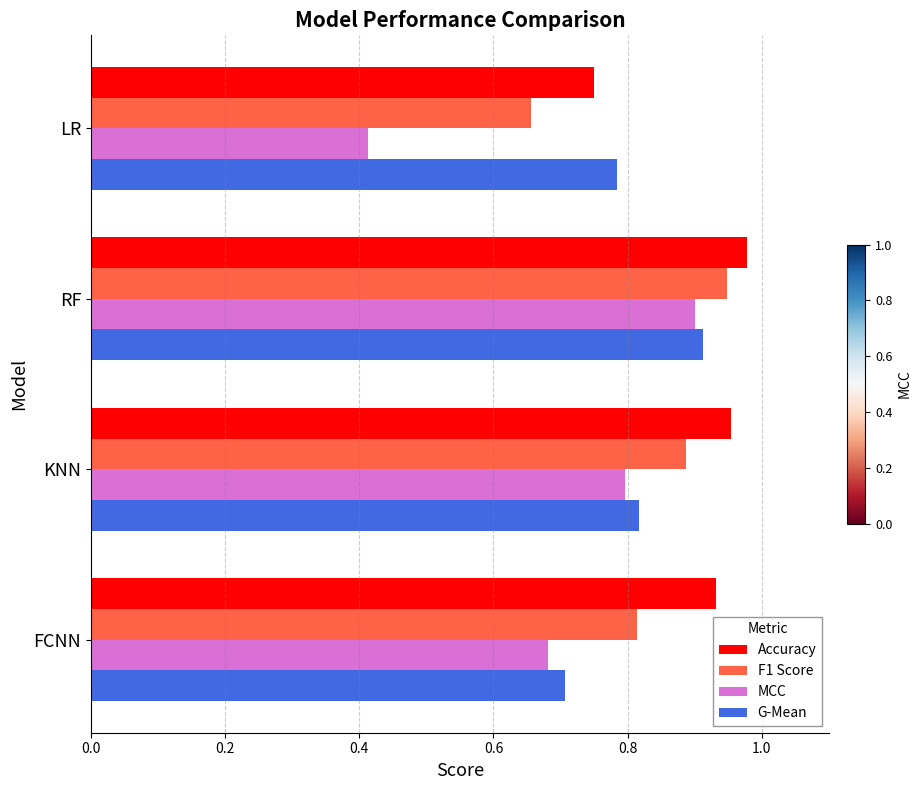

At which label does F1 Score reach its peak?

RF